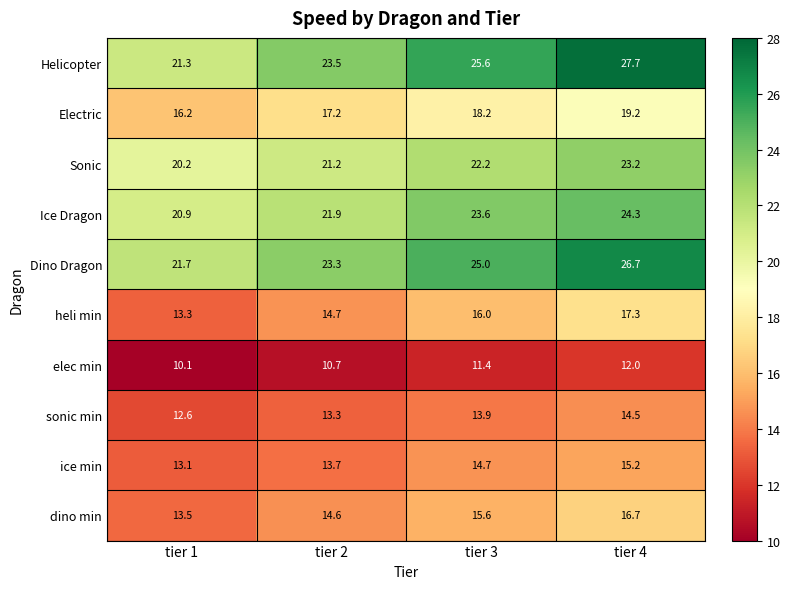

At which category is the sum across all series the highest?

tier 4